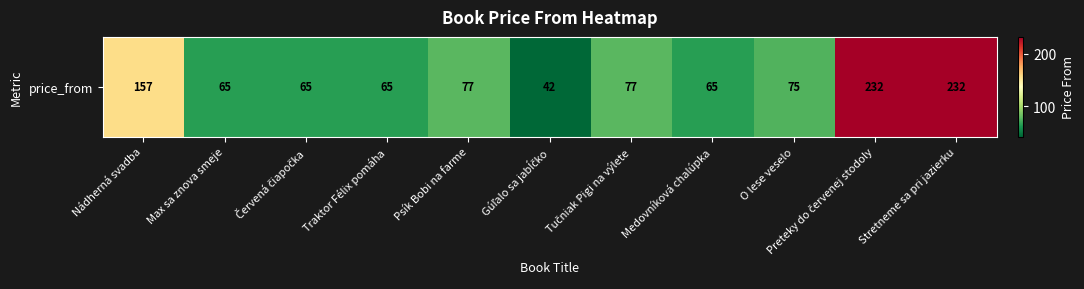

How many values are below 75?

5